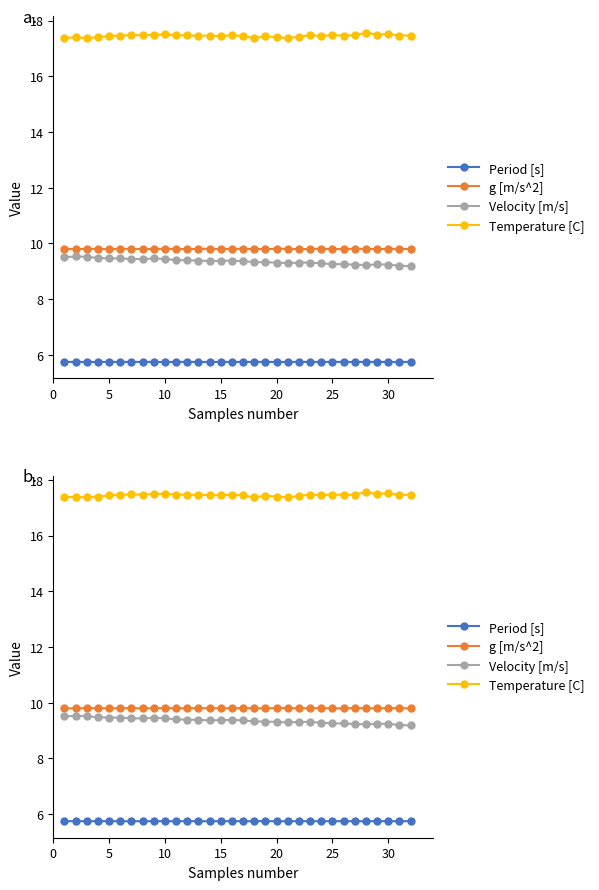

What are all the series names shown in the legend?

Period [s], g [m/s^2], Velocity [m/s], Temperature [C]